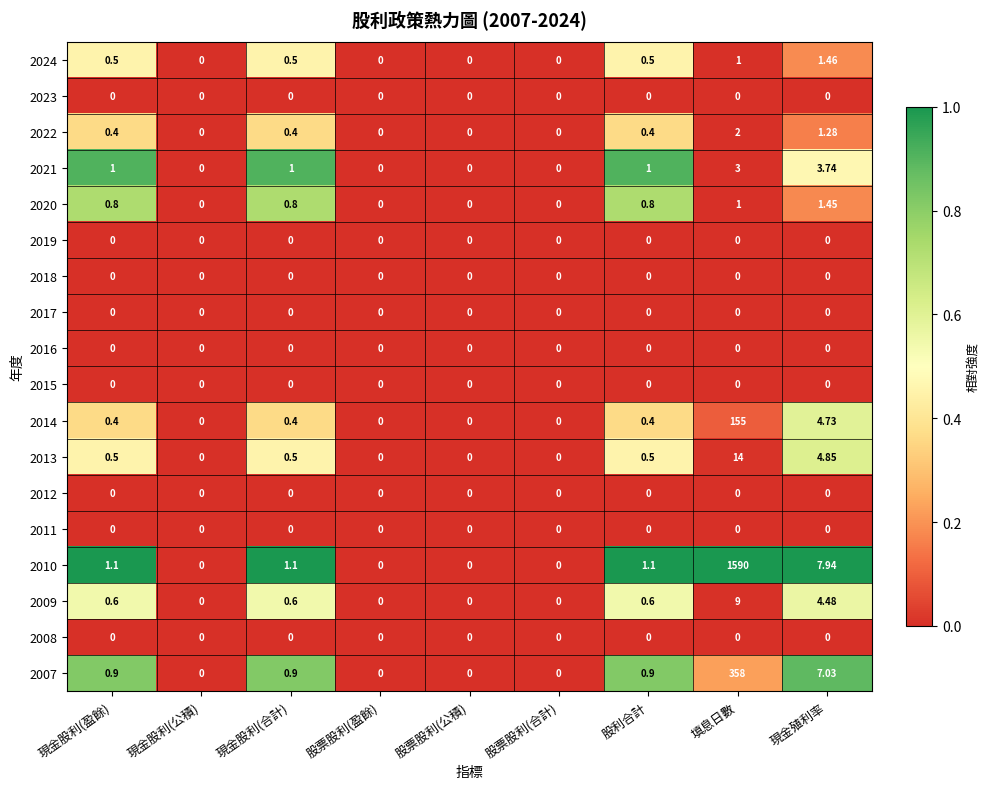

Which series changed the most between 填息日數 and 現金殖利率?

2010